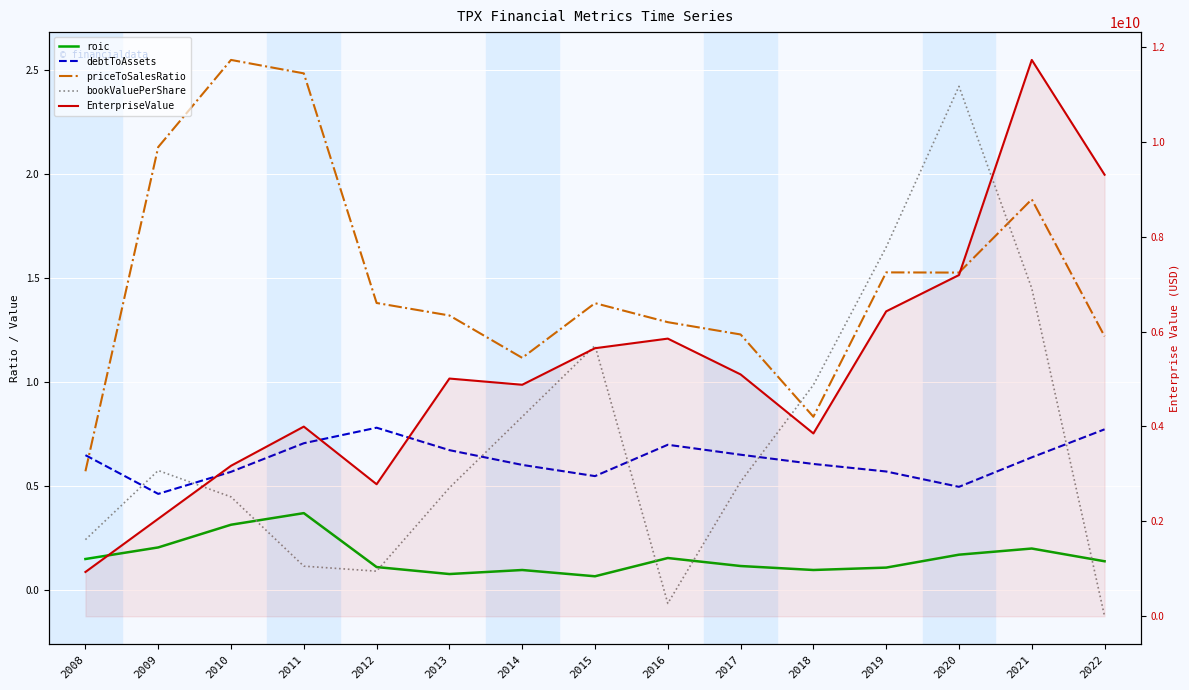

Which series changed the most between 2009 and 2018?

EnterpriseValue